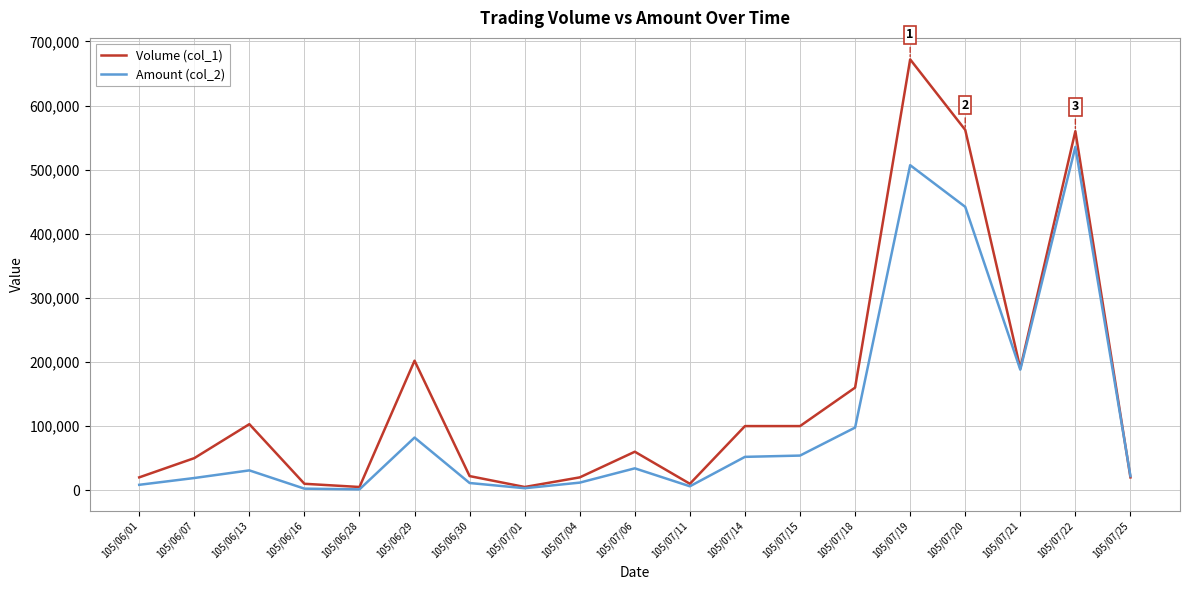

What is the highest value of the Amount (col_2) series?

535500